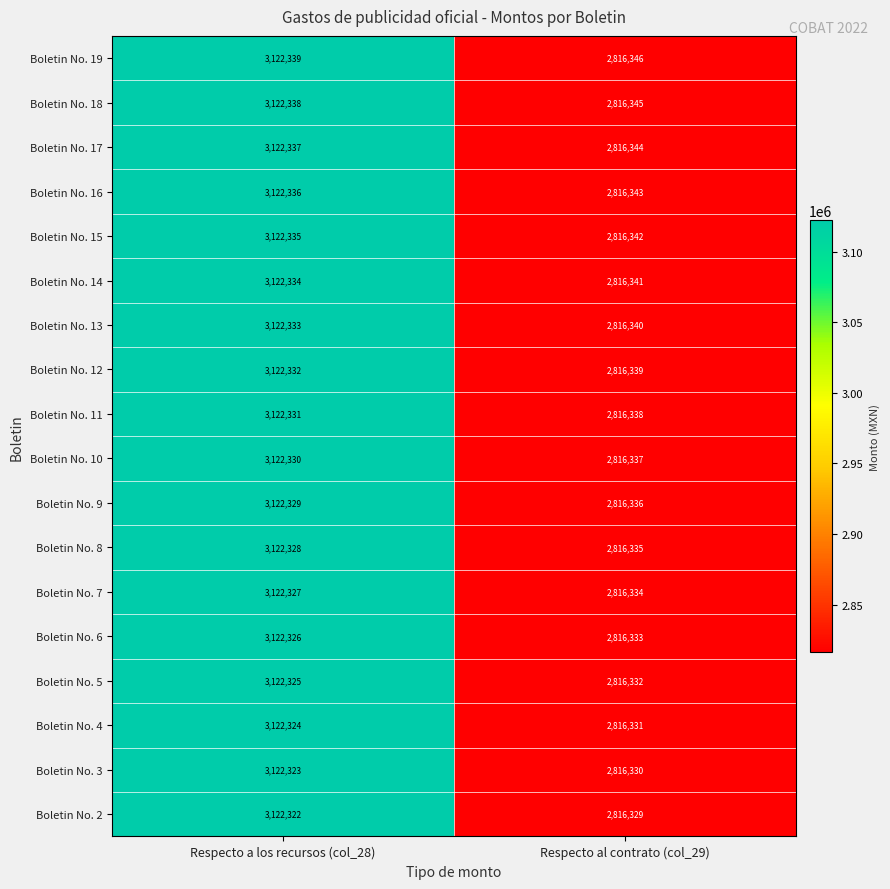

At which category is the sum across all series the highest?

Respecto a los recursos (col_28)